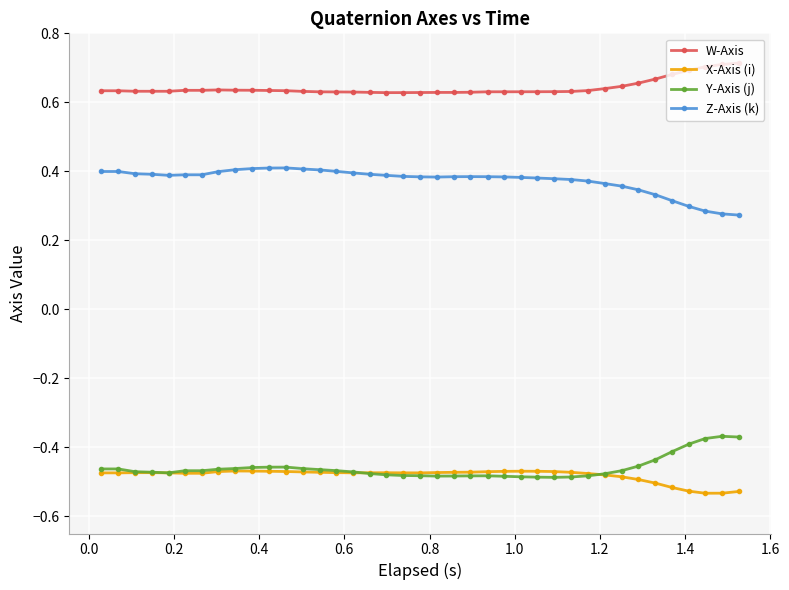

What is the sum of all X-Axis (i) values?

-18.8